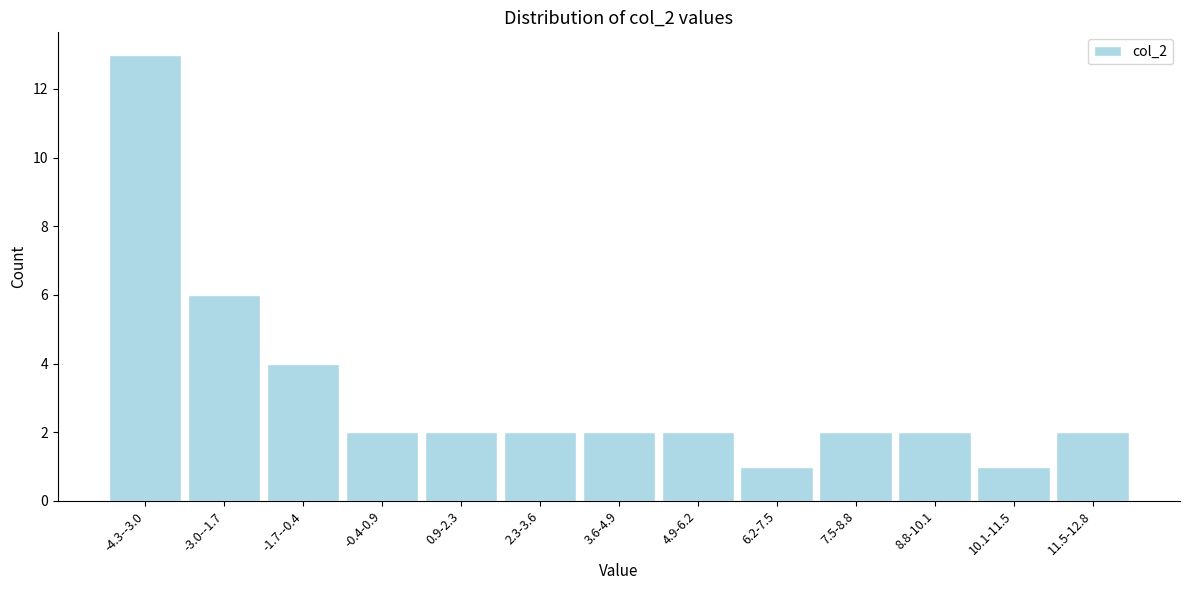

Reading left to right, what are all the values shown in this chart?

13	6	4	2	2	2	2	2	1	2	2	1	2